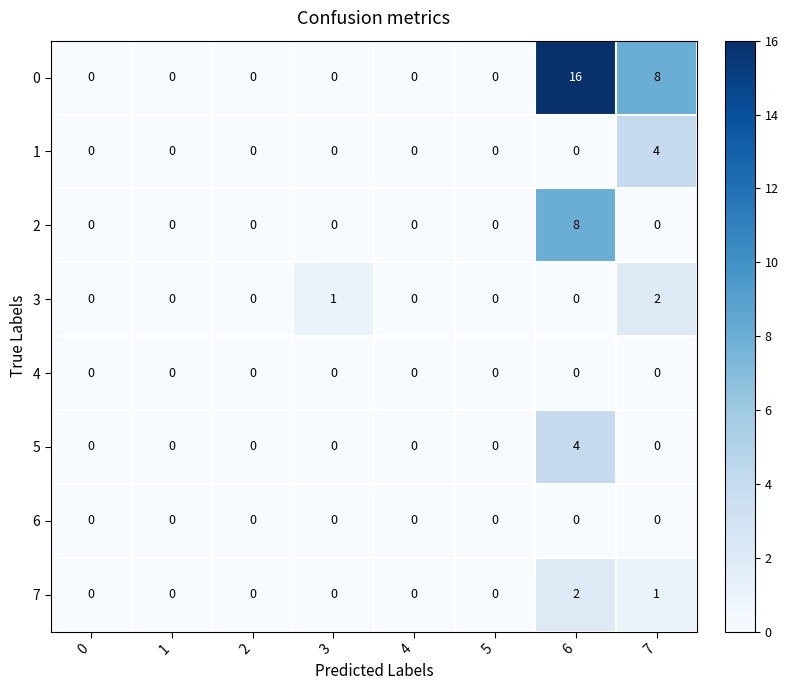

At which category does the chart reach its peak across all series?

6